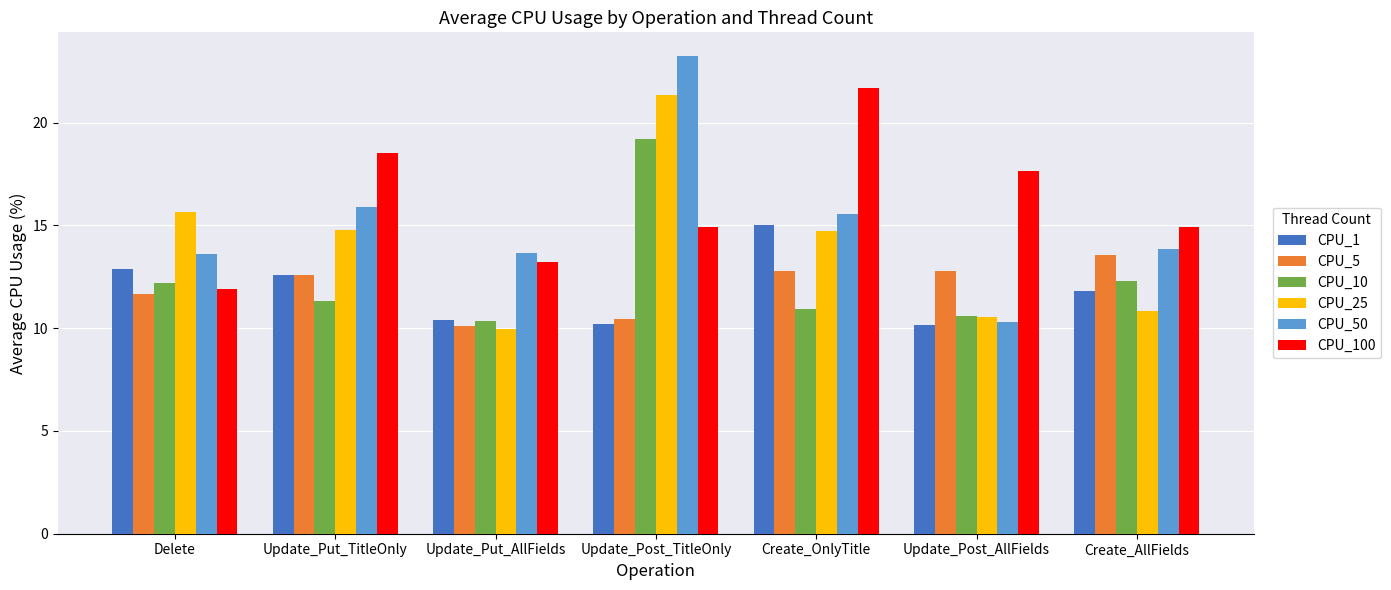

Which series has the largest total across all categories?

CPU_100